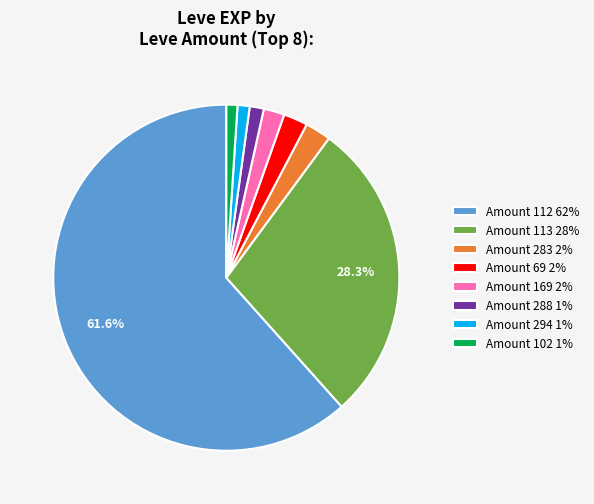

Is Amount 112 62% the majority of the pie?

Yes